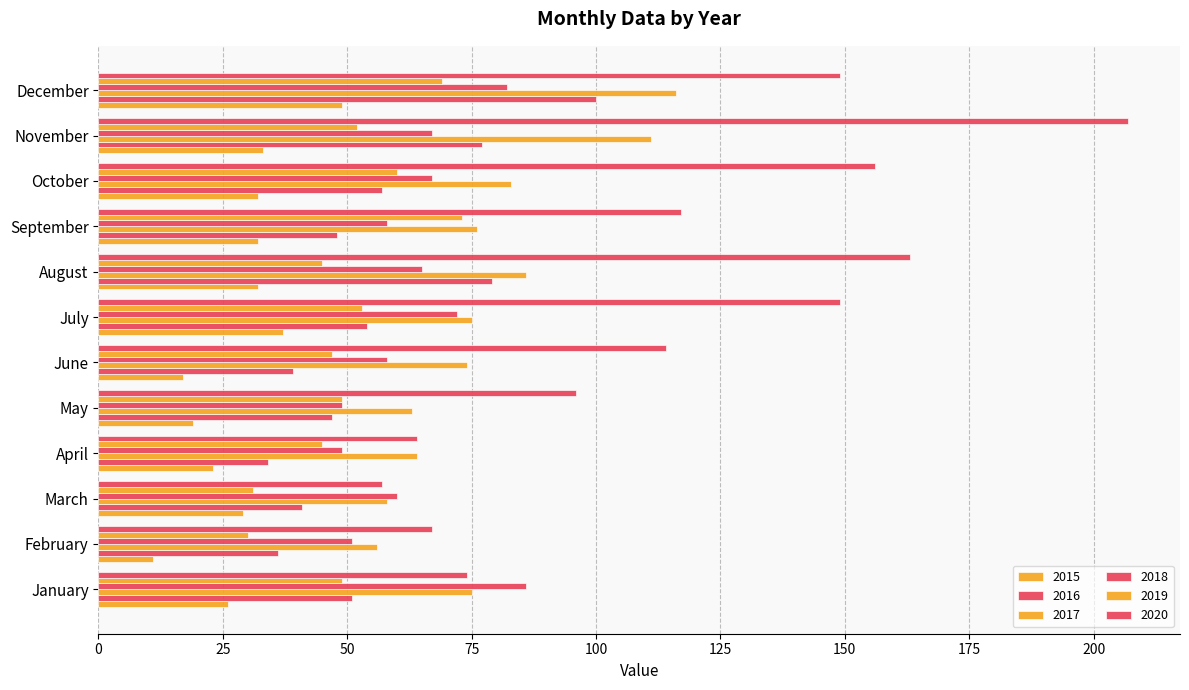

Count the number of categories in the chart.

12